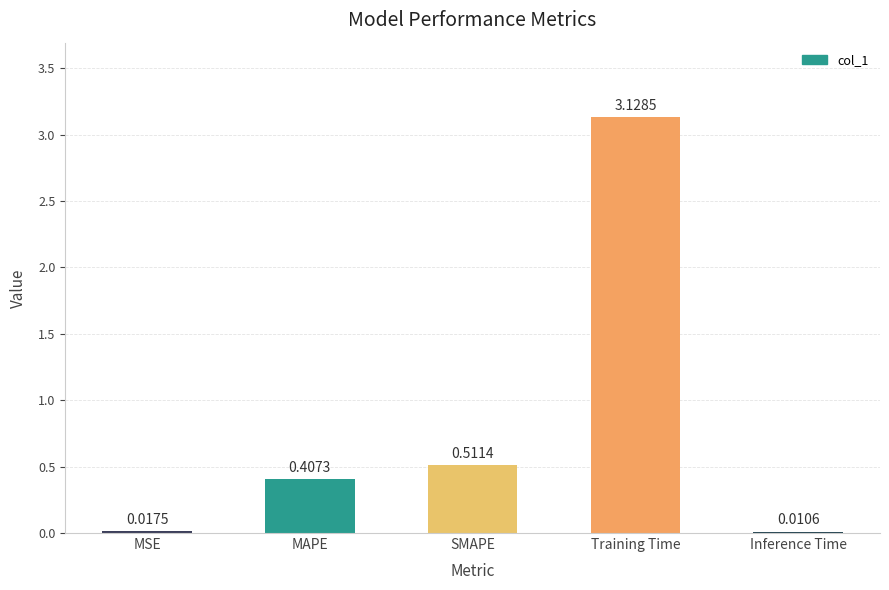

How many distinct data groups are displayed?

1